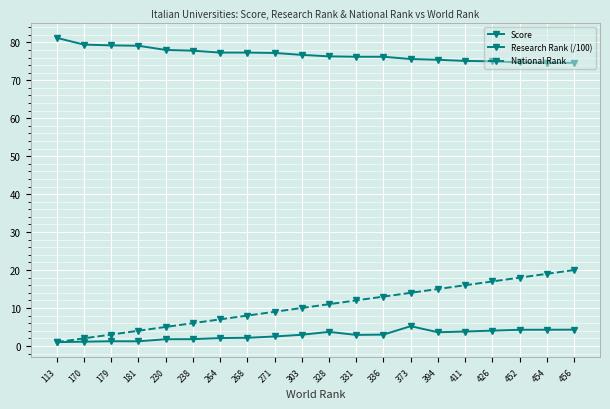

Does the chart have visible grid lines?

Yes